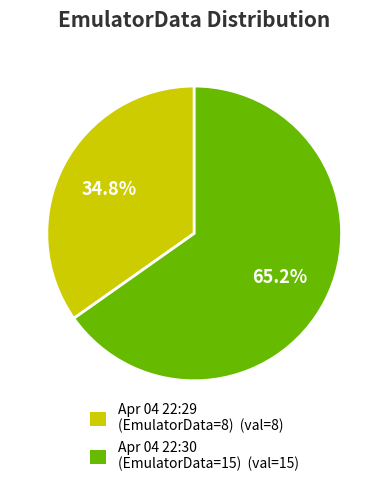

What is the ratio of the value at Apr 04 22:30 (EmulatorData=15) (val=15) to the value at Apr 04 22:29 (EmulatorData=8) (val=8)?

1.9